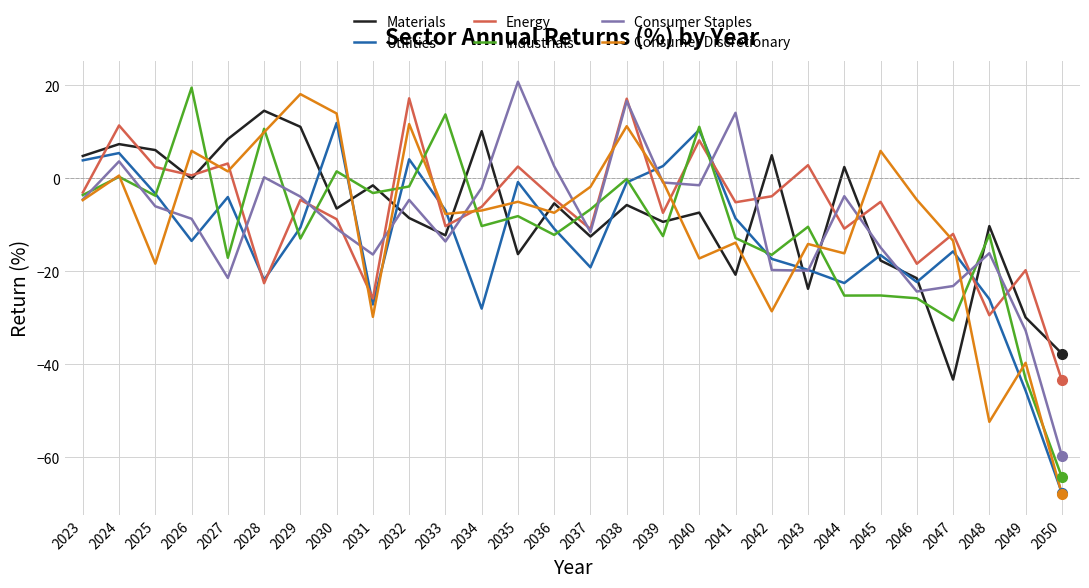

Which series has the largest range (max minus min)?

Consumer Discretionary